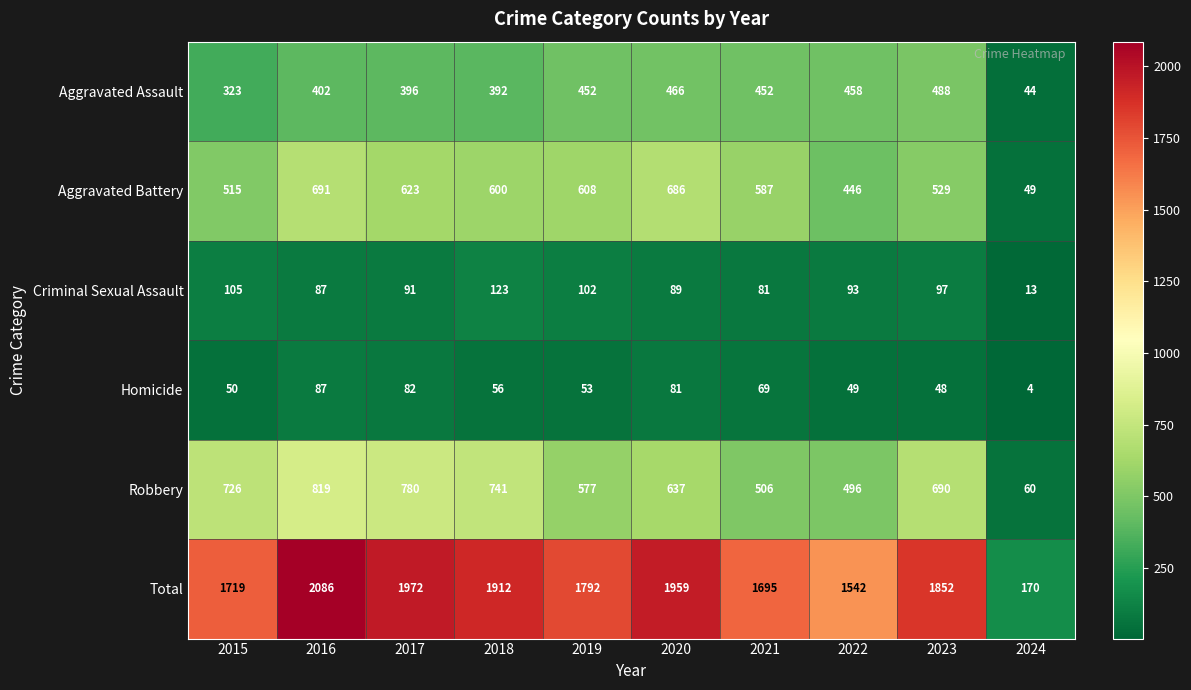

True or false: Aggravated Assault has a value of 130 at 2015.

False